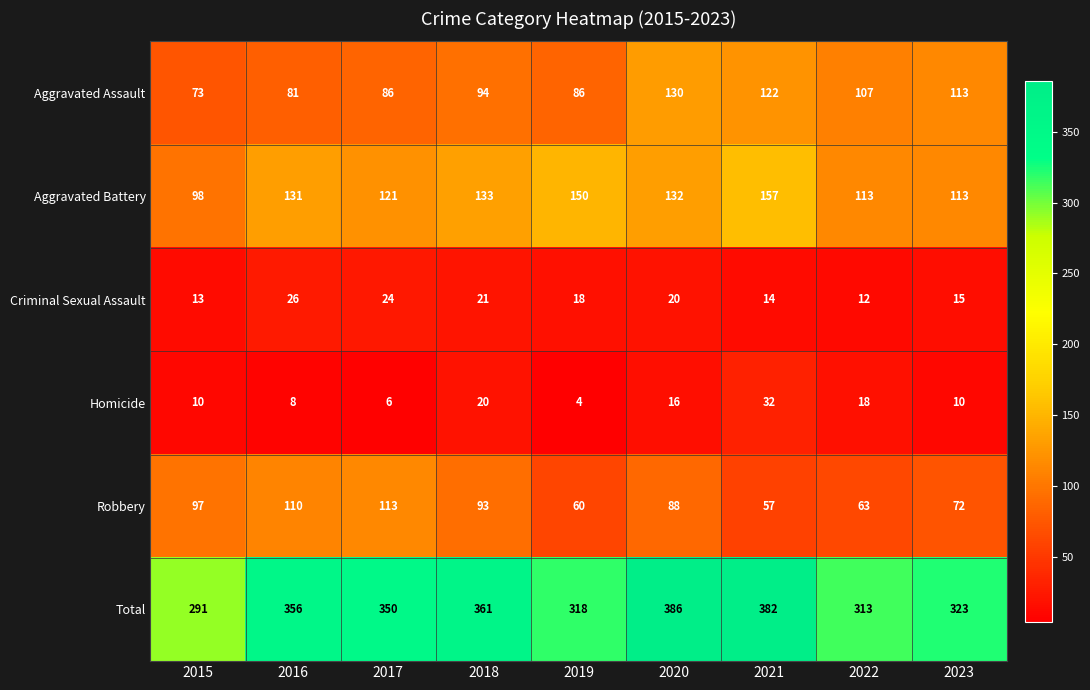

True or false: Criminal Sexual Assault has a value of 13 at 2017.

False